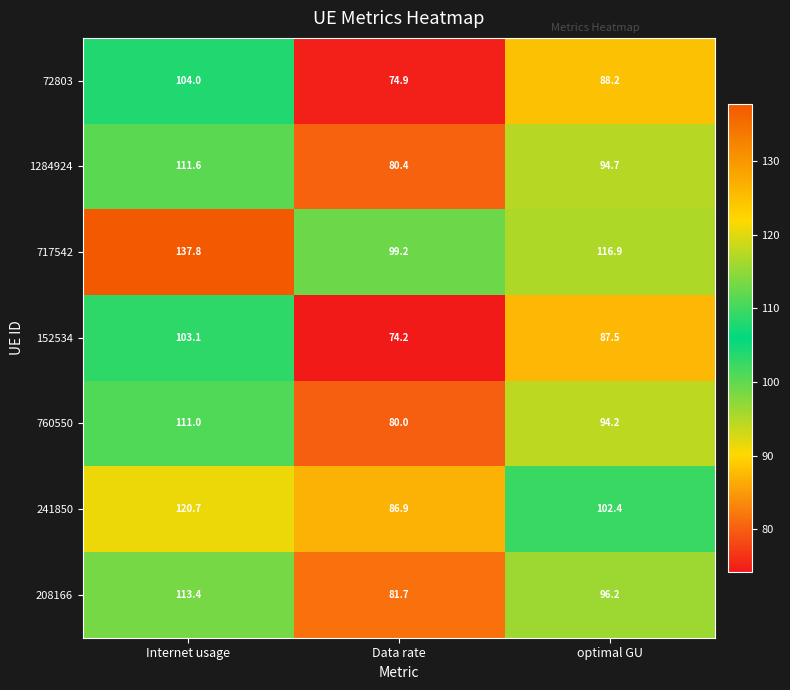

Reading left to right, extract all data points from this chart.

72803: Internet usage=104.0	Data rate=74.9	optimal GU=88.2
1284924: Internet usage=111.6	Data rate=80.4	optimal GU=94.7
717542: Internet usage=137.8	Data rate=99.2	optimal GU=116.9
152534: Internet usage=103.1	Data rate=74.2	optimal GU=87.5
760550: Internet usage=111.0	Data rate=80.0	optimal GU=94.2
241850: Internet usage=120.7	Data rate=86.9	optimal GU=102.4
208166: Internet usage=113.4	Data rate=81.7	optimal GU=96.2